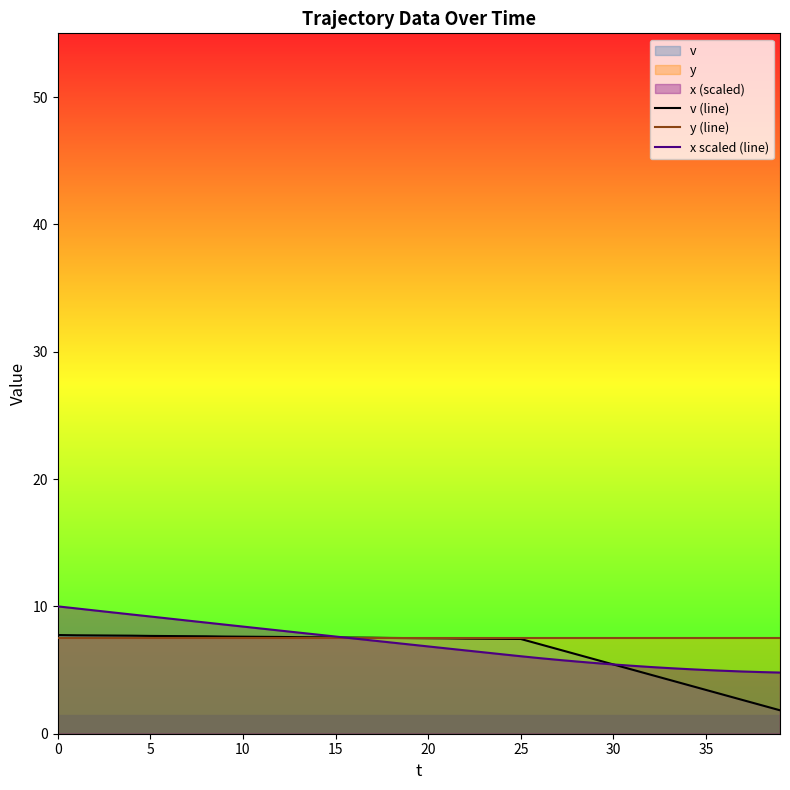

How many data points in x scaled (line) are less than 7?

20